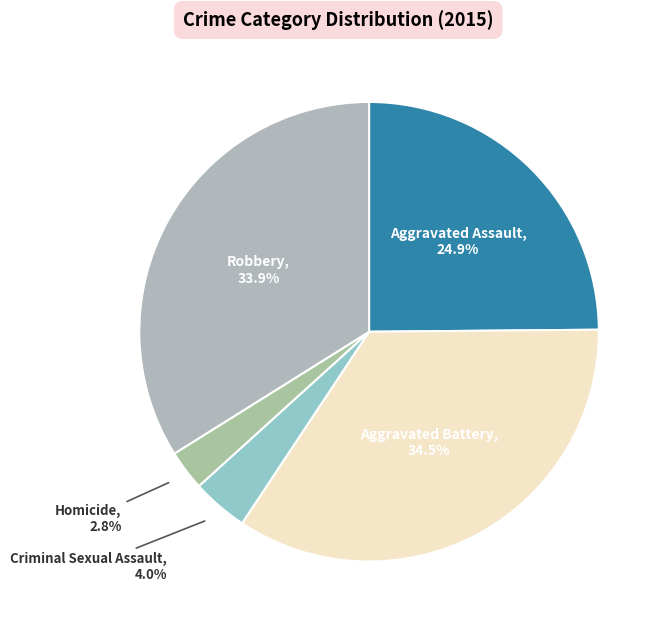

To the nearest percent, what is the average slice percentage?

20%